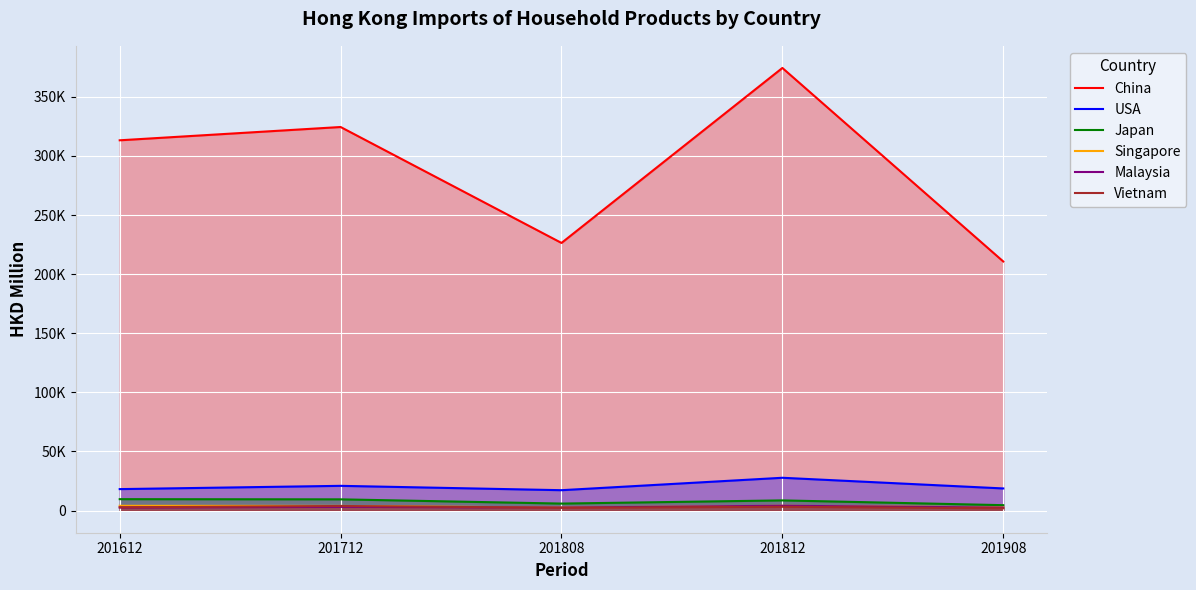

The value of China at 201908 is 210713.3. True or false?

True